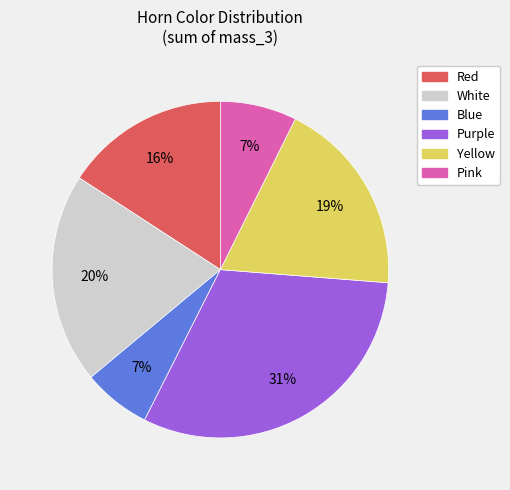

Does any single category account for the majority?

No